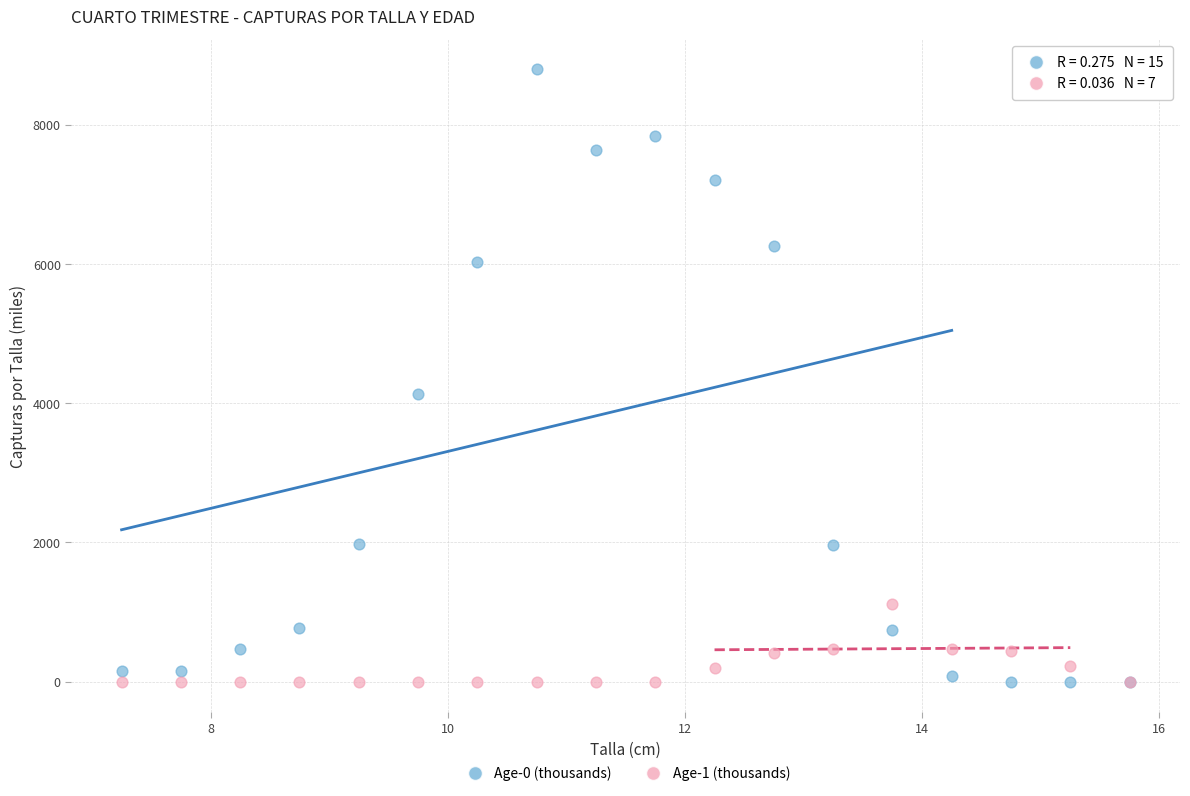

Which series has the widest spread of Y values?

Age-0 (thousands)